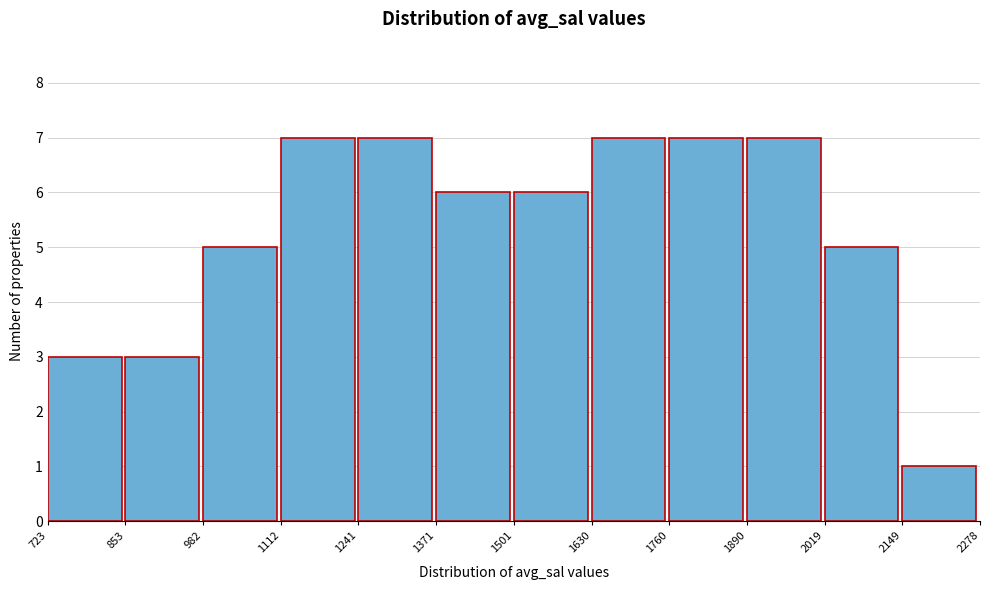

Reading left to right, list every bar in this chart as the range it spans on the x-axis followed by its height. The values are not printed on the chart, so give them approximately, as read against the axis.

723 to 853: 3
853 to 982: 3
982 to 1112: 5
1112 to 1241: 7
1241 to 1371: 7
1371 to 1501: 6
1501 to 1630: 6
1630 to 1760: 7
1760 to 1890: 7
1890 to 2019: 7
2019 to 2149: 5
2149 to 2278: 1